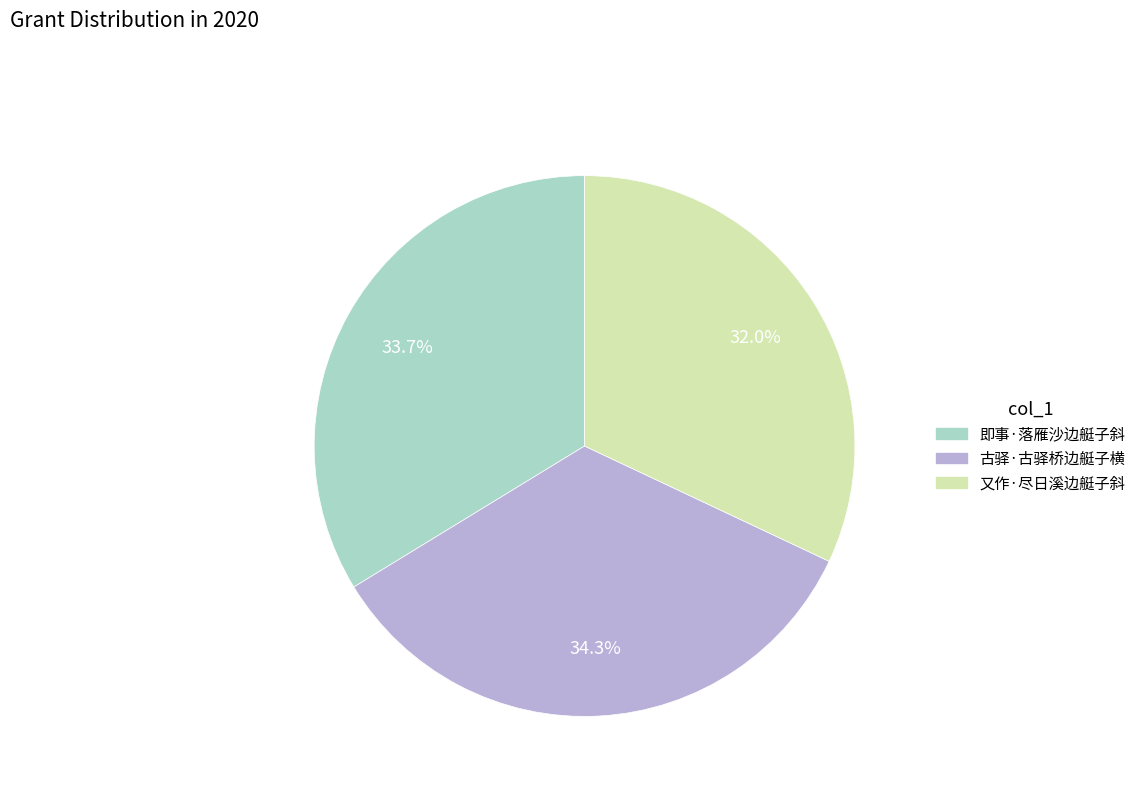

The 古驿·古驿桥边艇子横 slice represents 34% of the pie. True or false?

True